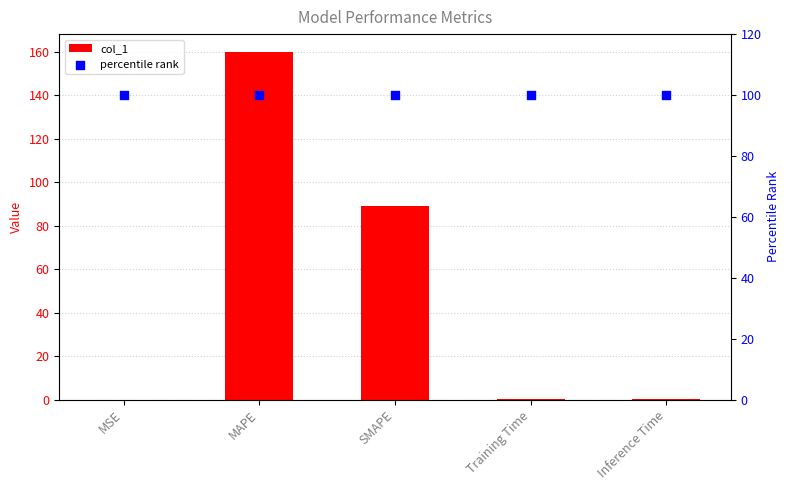

At how many categories does at least one series exceed 78?

5